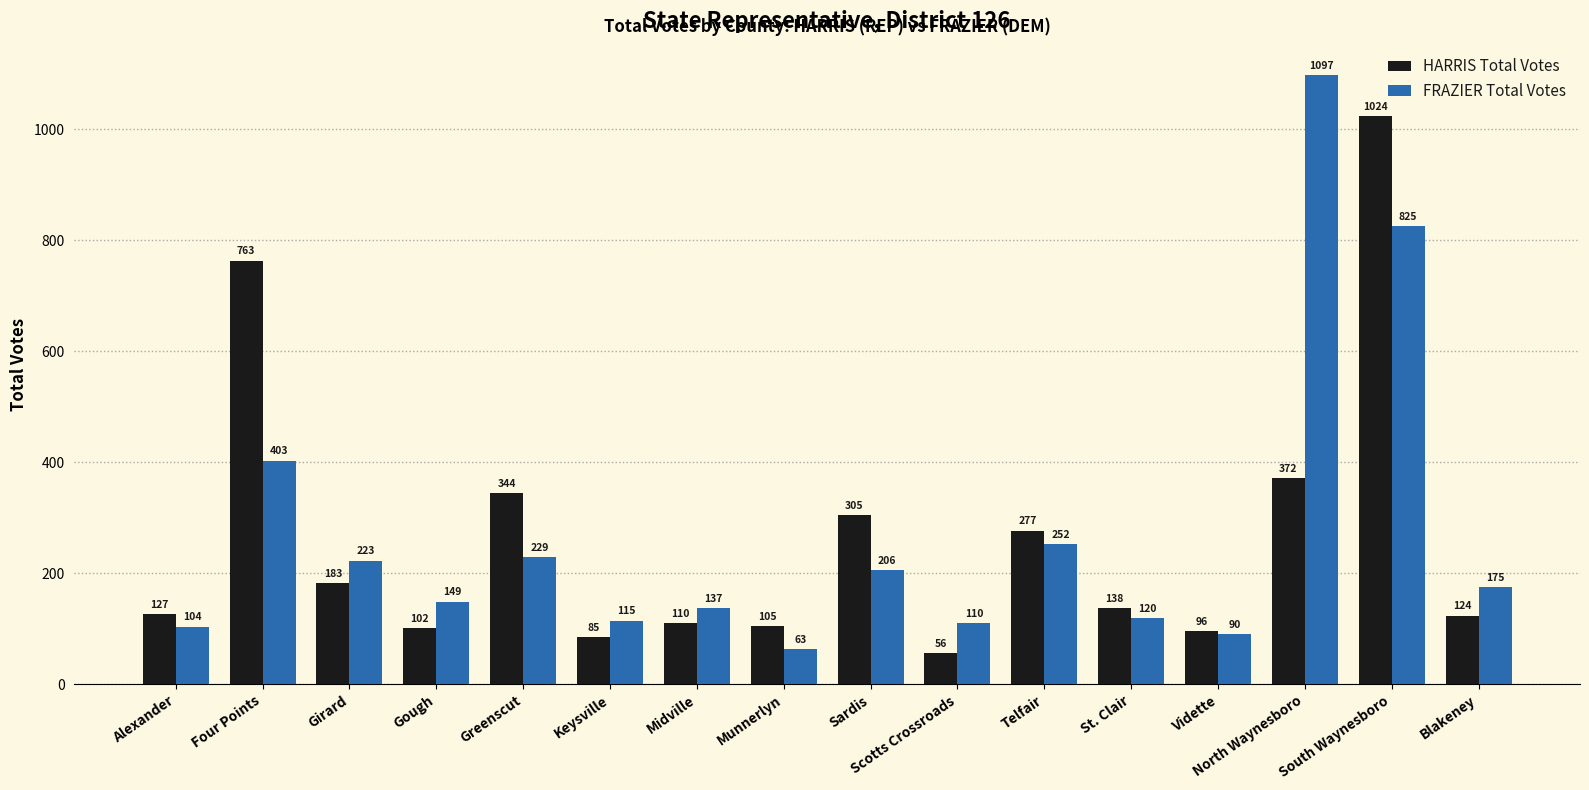

At which label does FRAZIER Total Votes first exceed 175?

Four Points